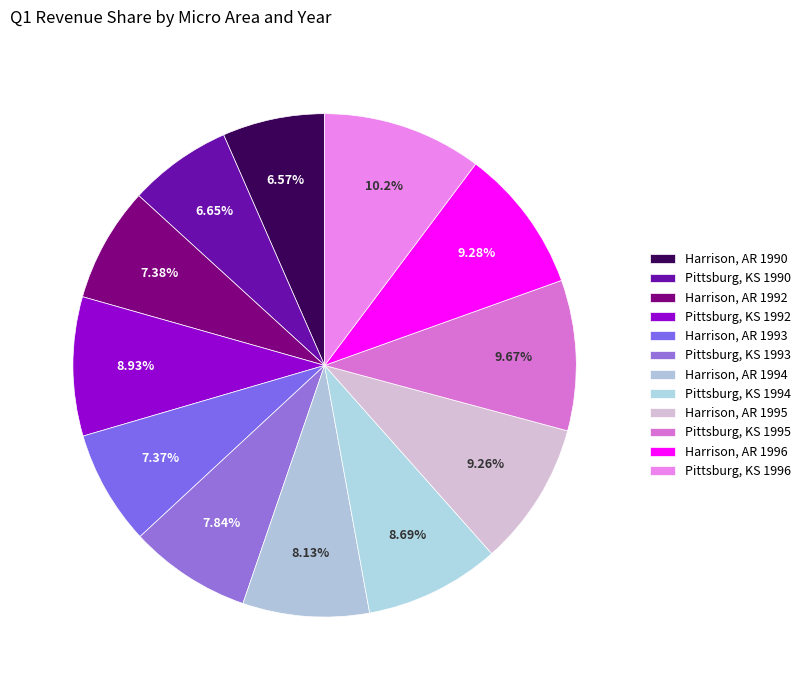

How many slices are in this pie chart?

12